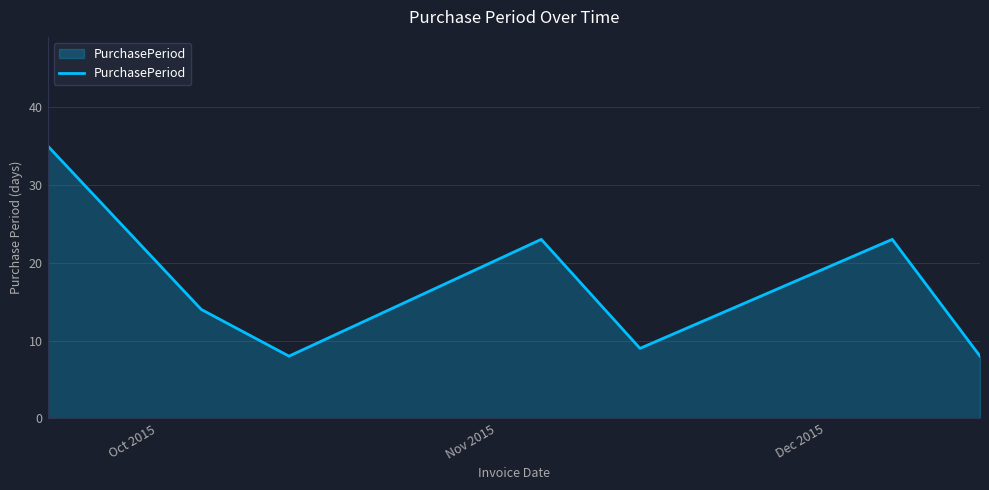

What is the average value?

17